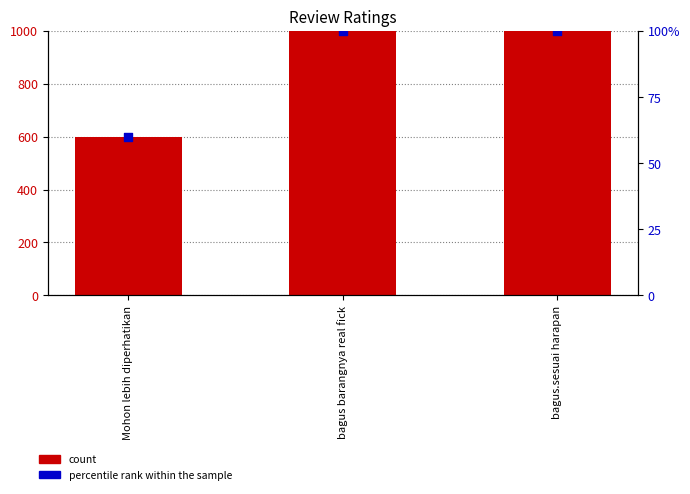

What is the total value across all series at bagus barangnya real fick?

1100